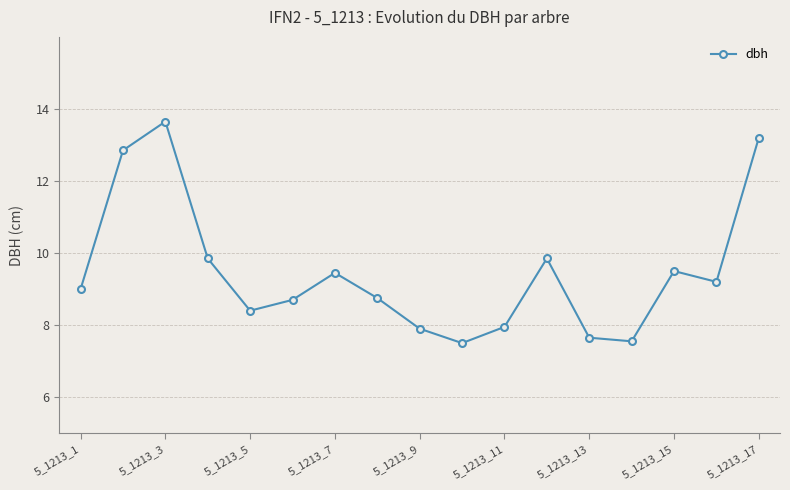

How many distinct data groups are displayed?

1